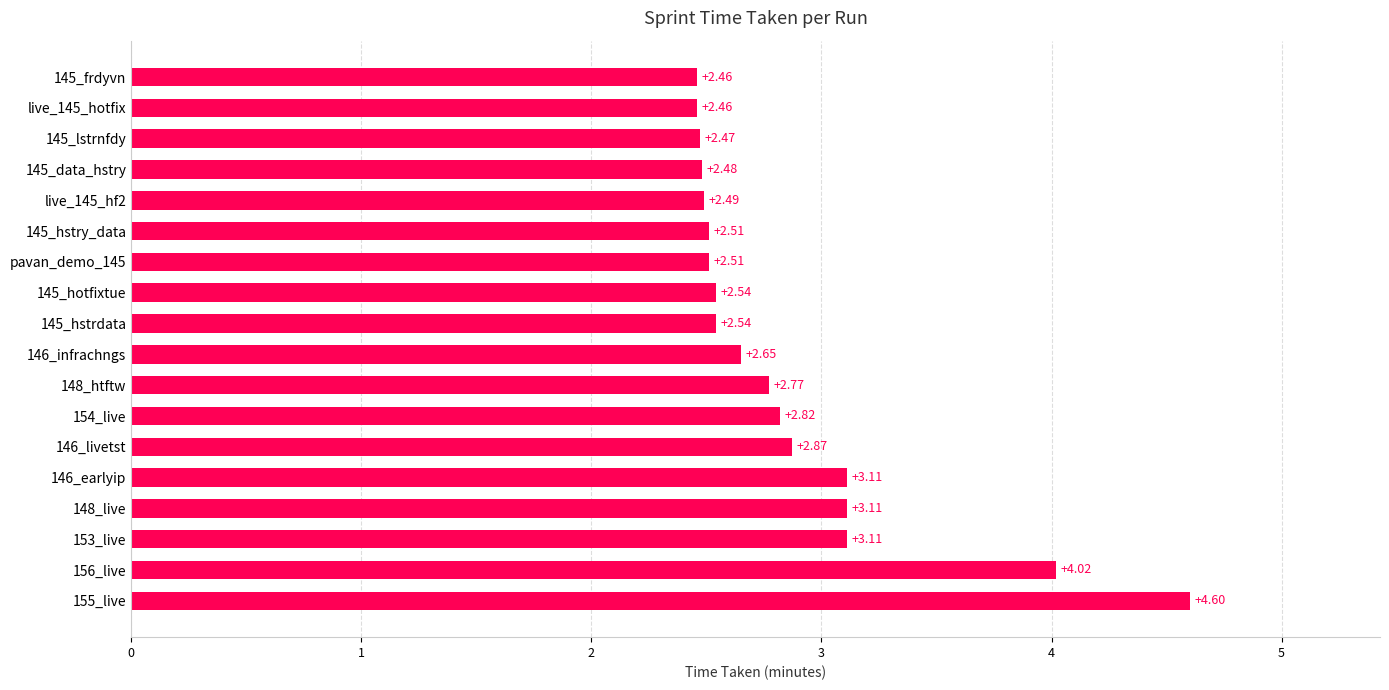

What is the ratio of the value at 146_earlyip to the value at 148_htftw?

1.1